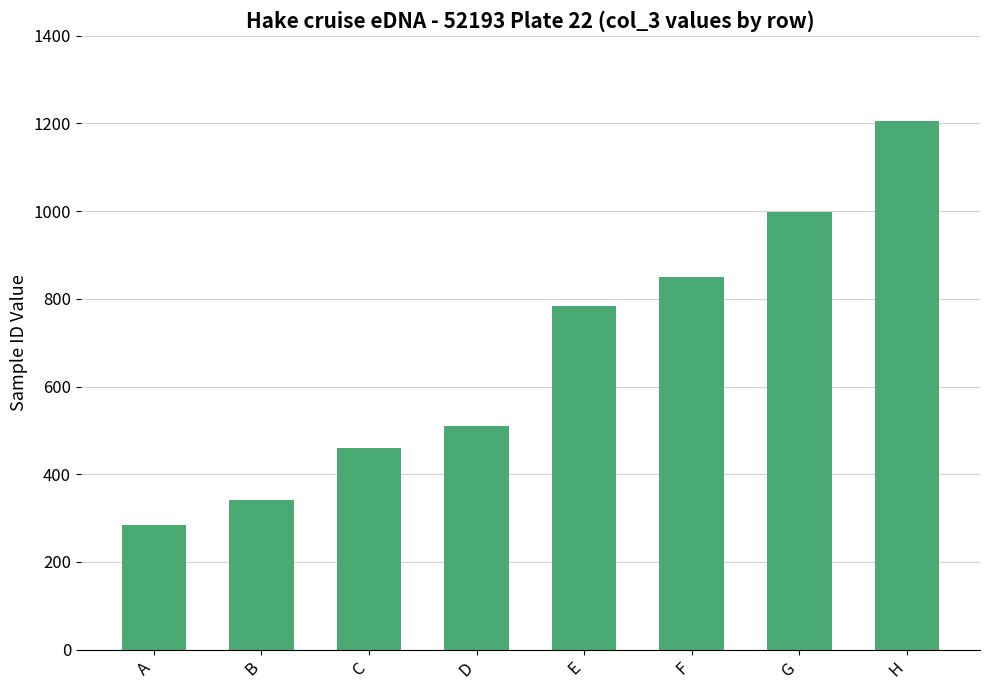

What is the average value?

679